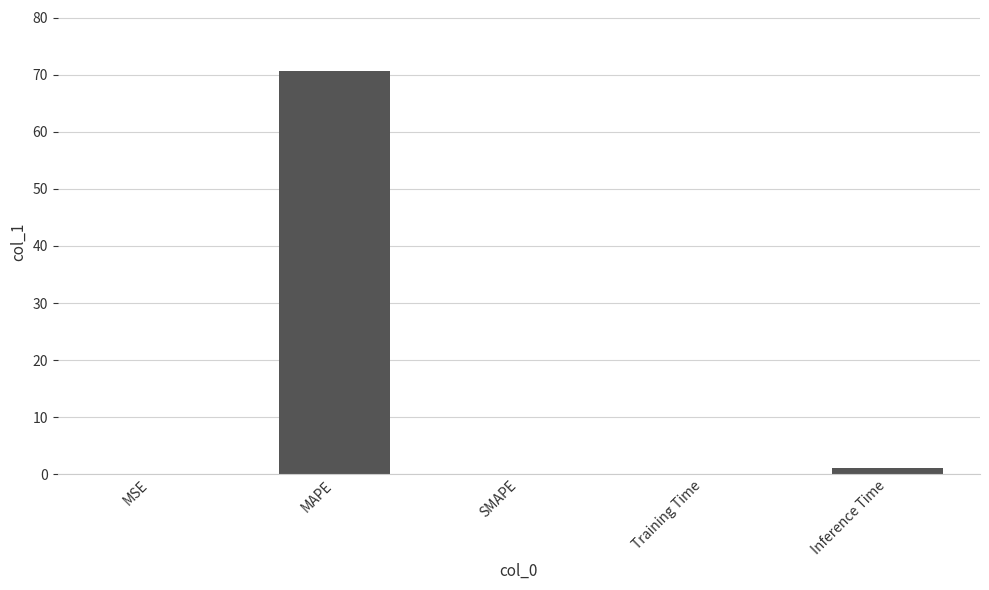

What is the change in value from MAPE to SMAPE?

-70.8